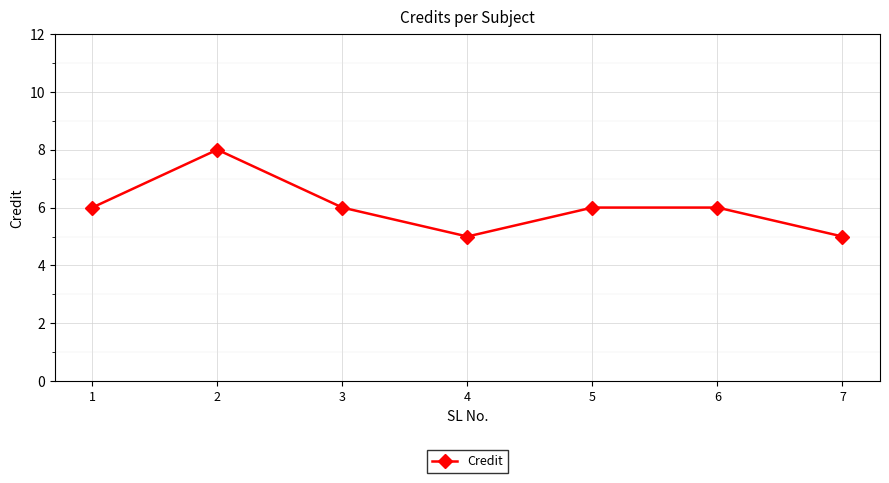

Reading left to right, what are all the values shown in this chart?

6	8	6	5	6	6	5